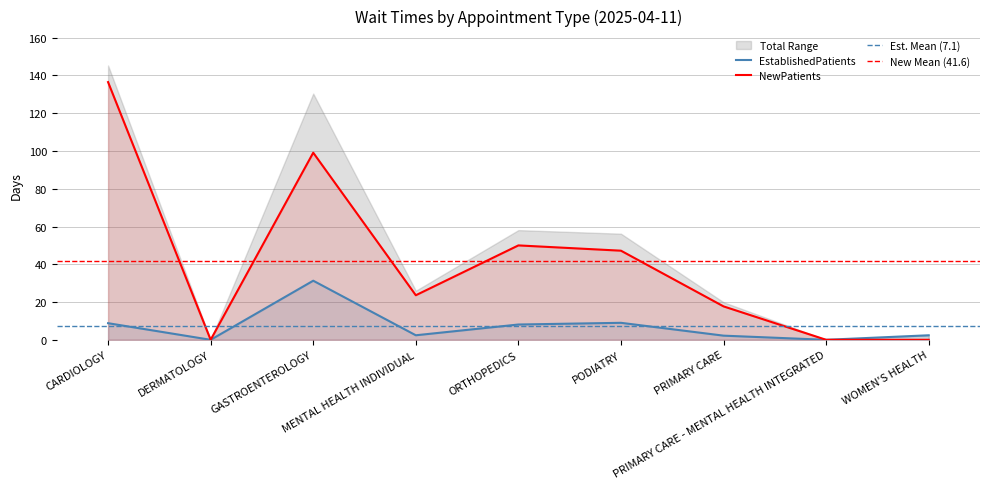

True or false: NewPatients and EstablishedPatients cross at least once.

False